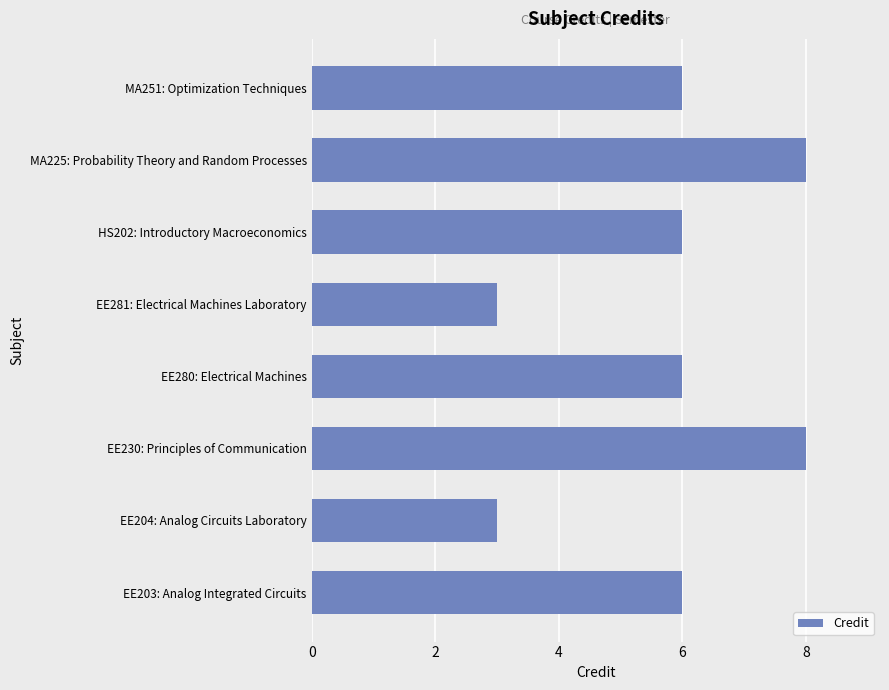

What is the average value?

6